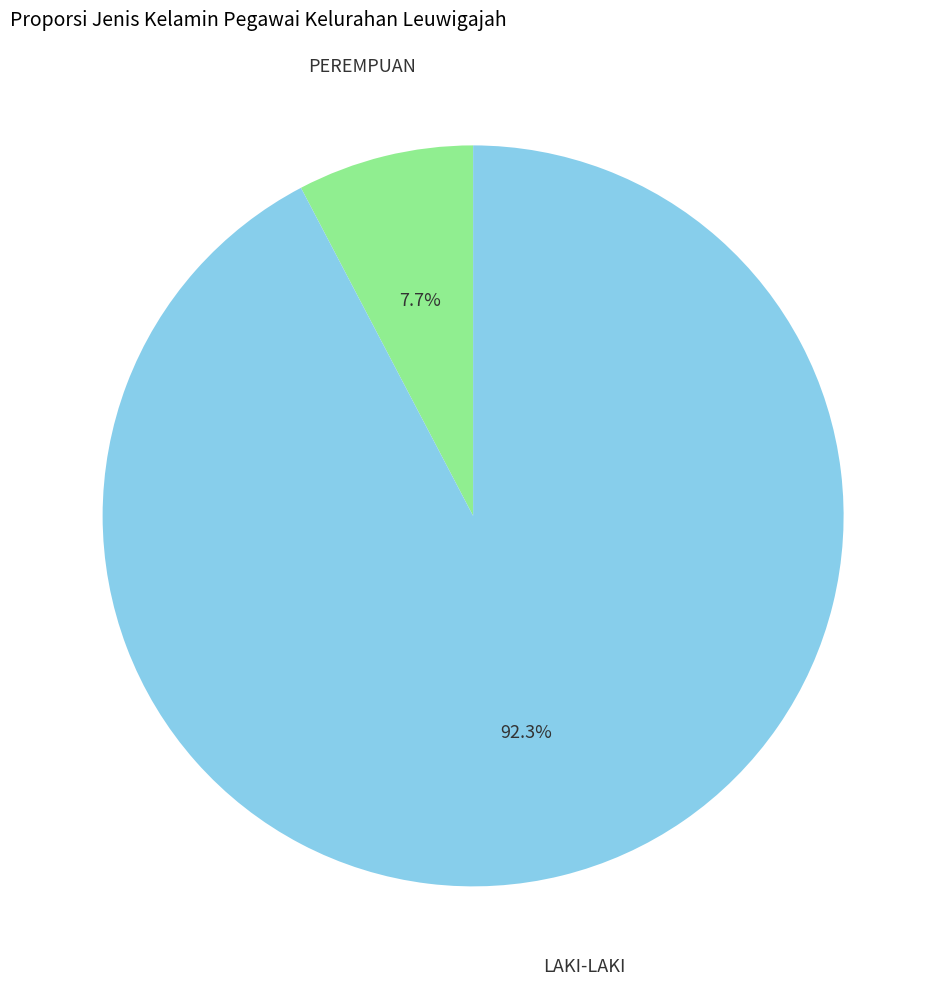

Does any single category account for the majority?

Yes